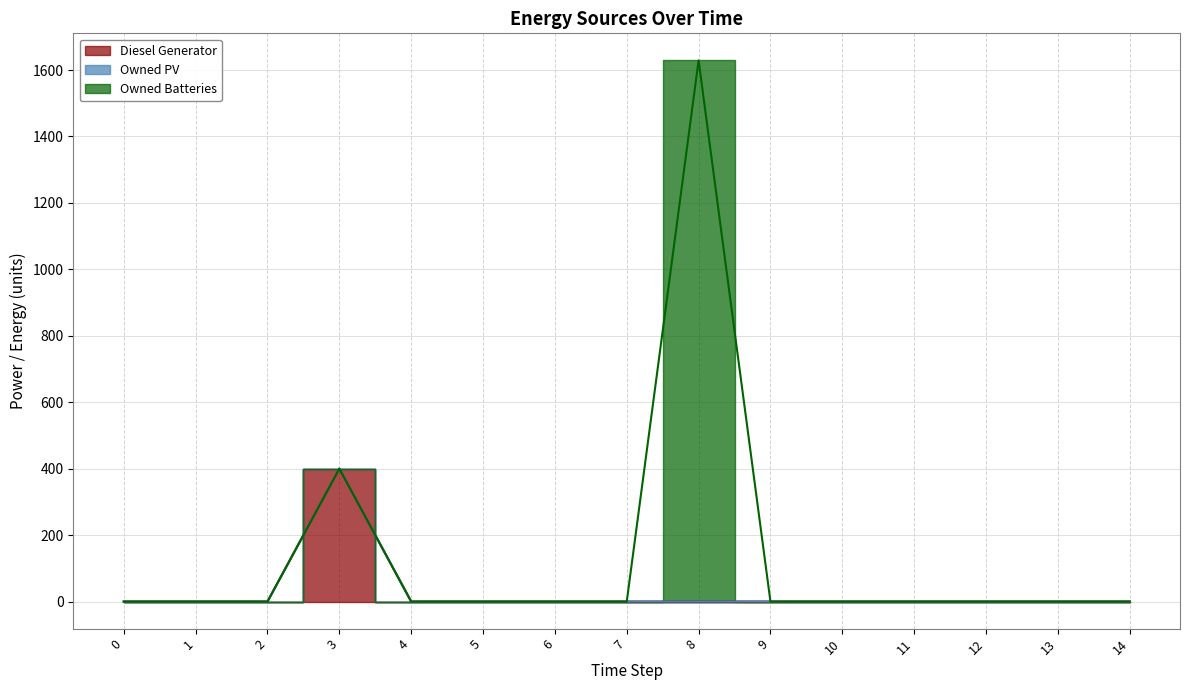

How many lines are shown in the chart?

3